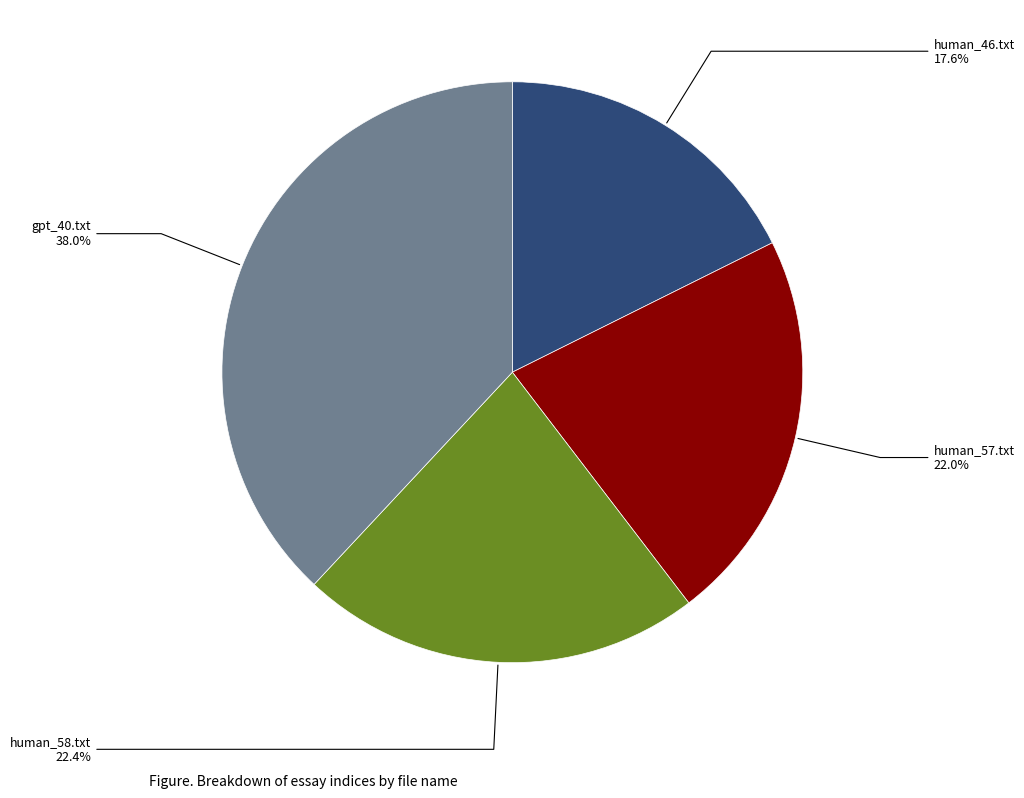

How many segments does this pie chart have?

4